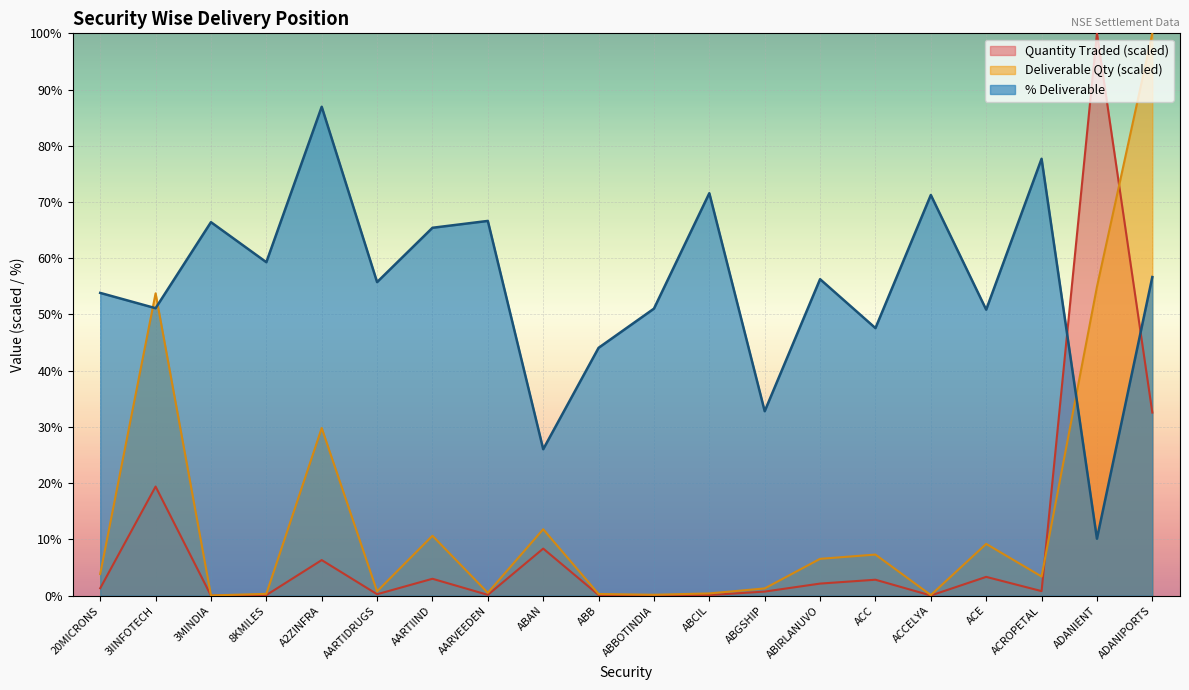

True or false: % Deliverable has a value of 131.1 at ACROPETAL.

False